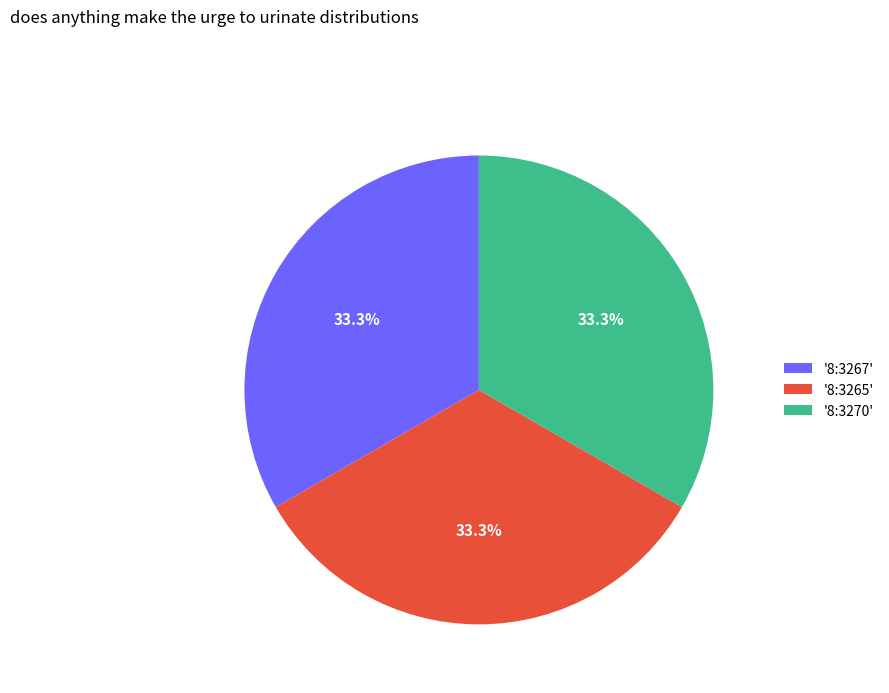

Count the number of slices in the pie.

3